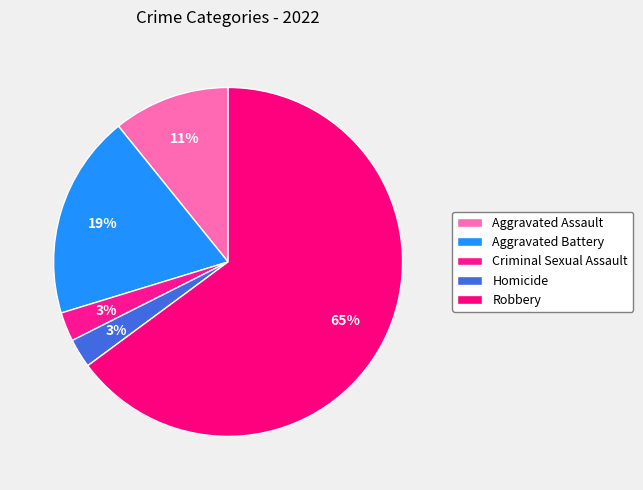

What percentage is the Homicide slice, to the nearest percent?

3%